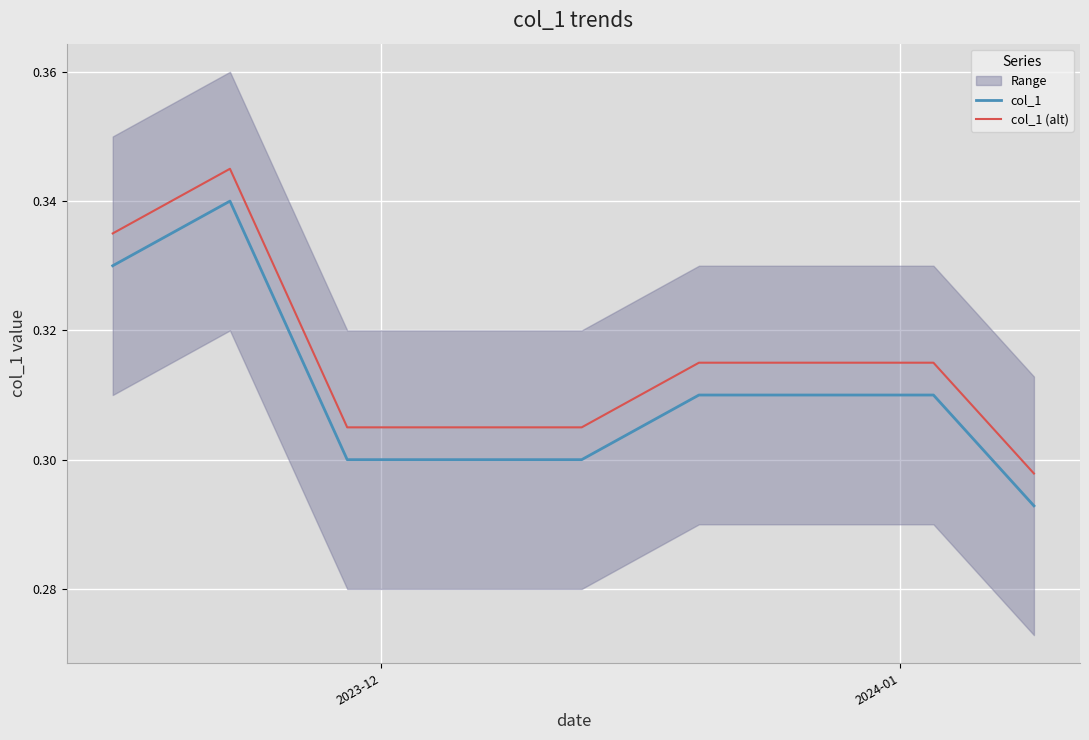

True or false: col_1 and col_1 (alt) cross at least once.

False